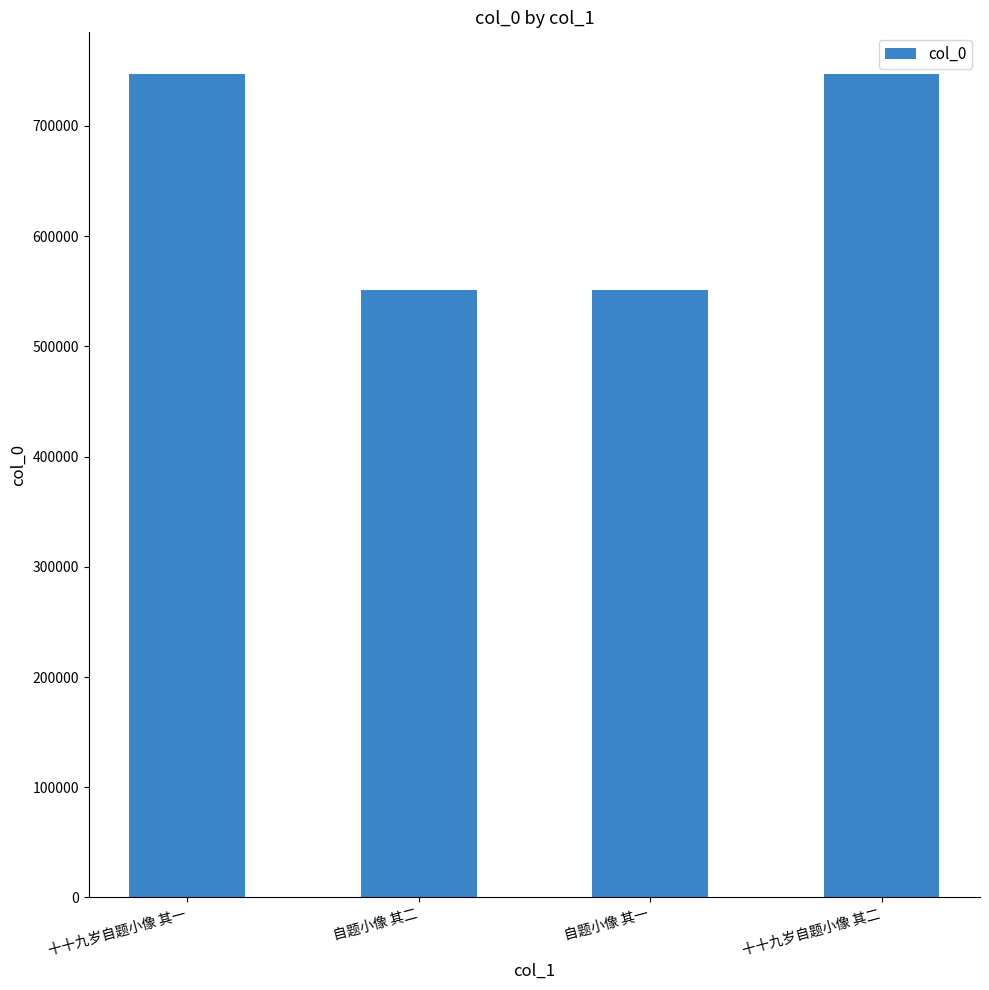

Approximately how many times larger is the value at 十十九岁自题小像 其二 compared to 十十九岁自题小像 其一?

1.0